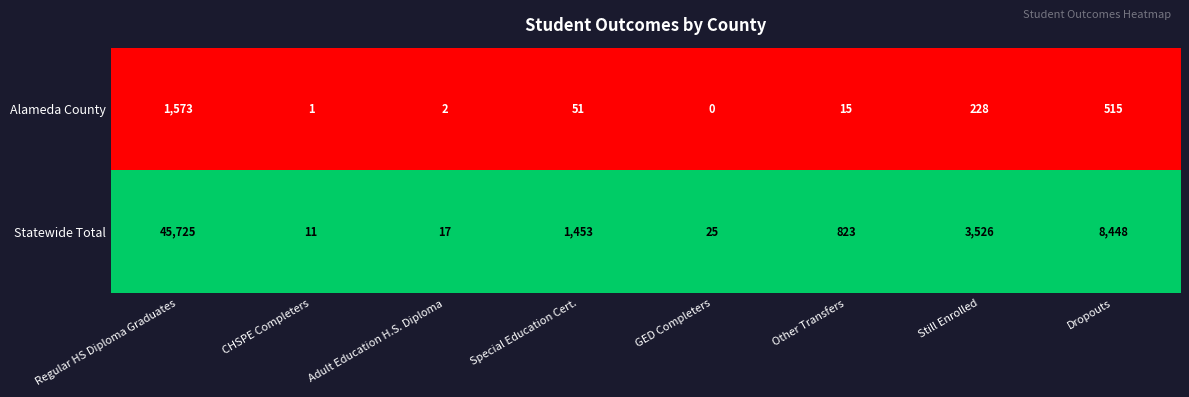

The Statewide Total series shows 45725 at Regular HS Diploma Graduates. True or false?

True